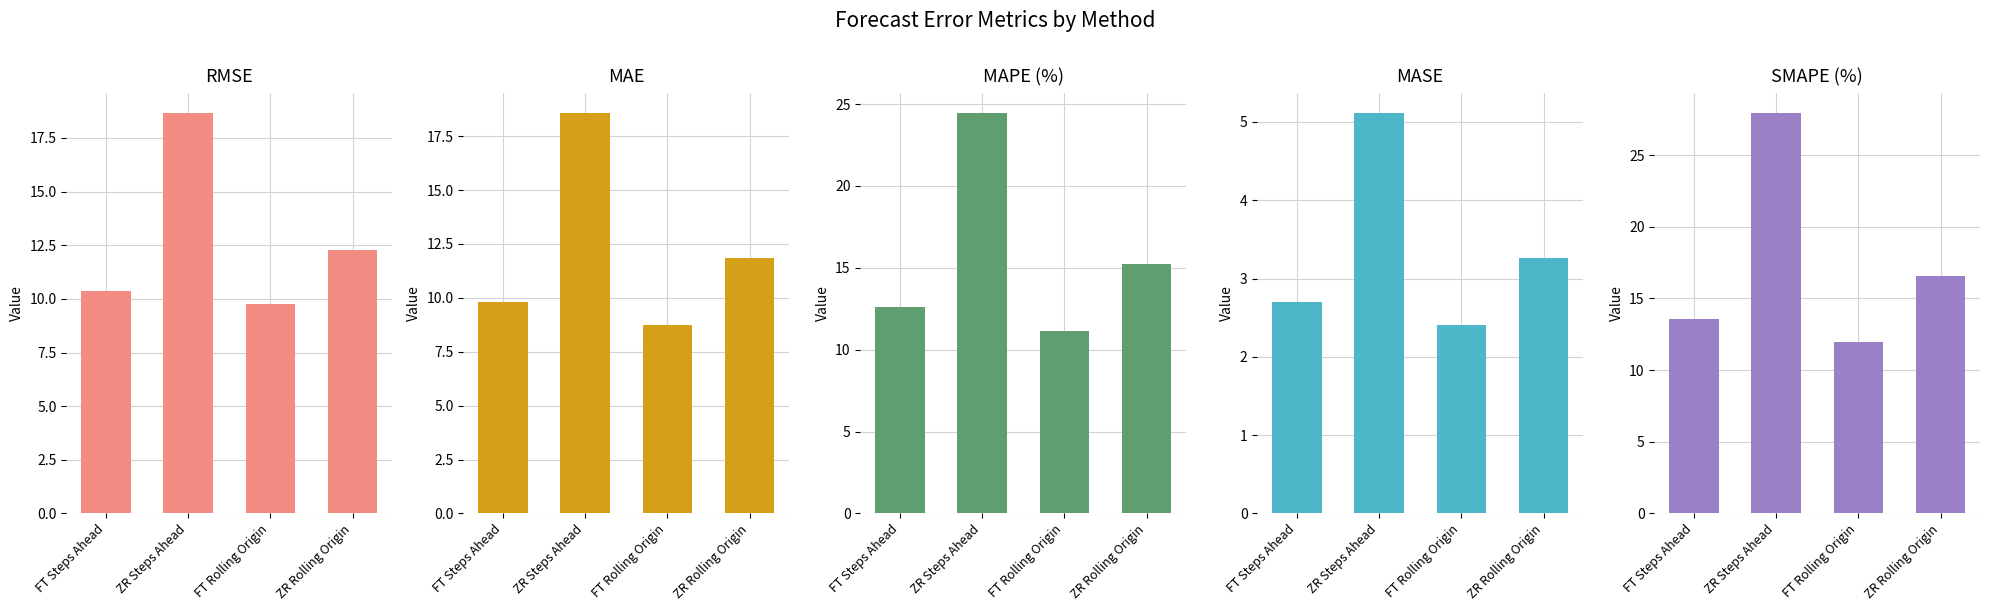

What is the difference between the highest and lowest values at ZR Steps Ahead?

22.8